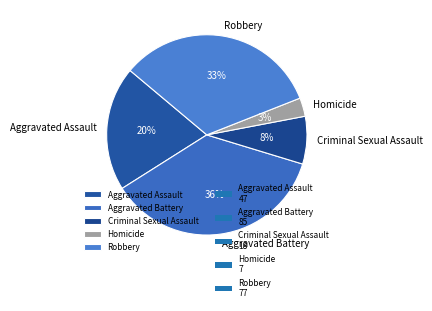

Does Homicide account for over 50% of the chart?

No